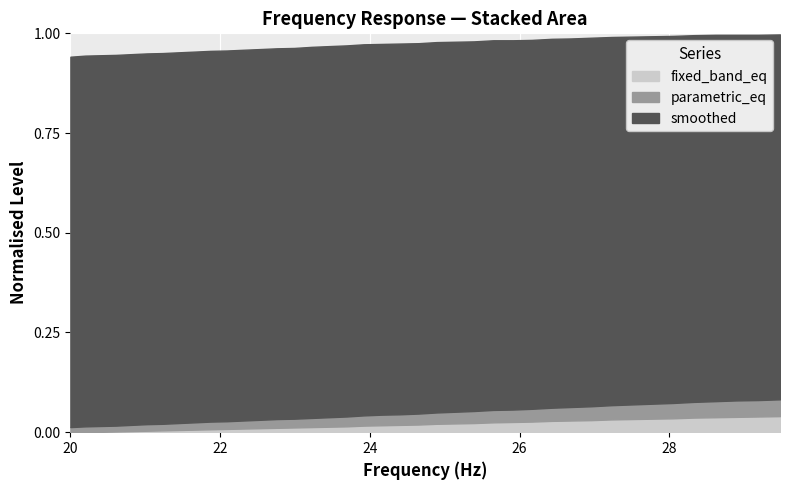

What are all the series names shown in the legend?

fixed_band_eq, parametric_eq, smoothed